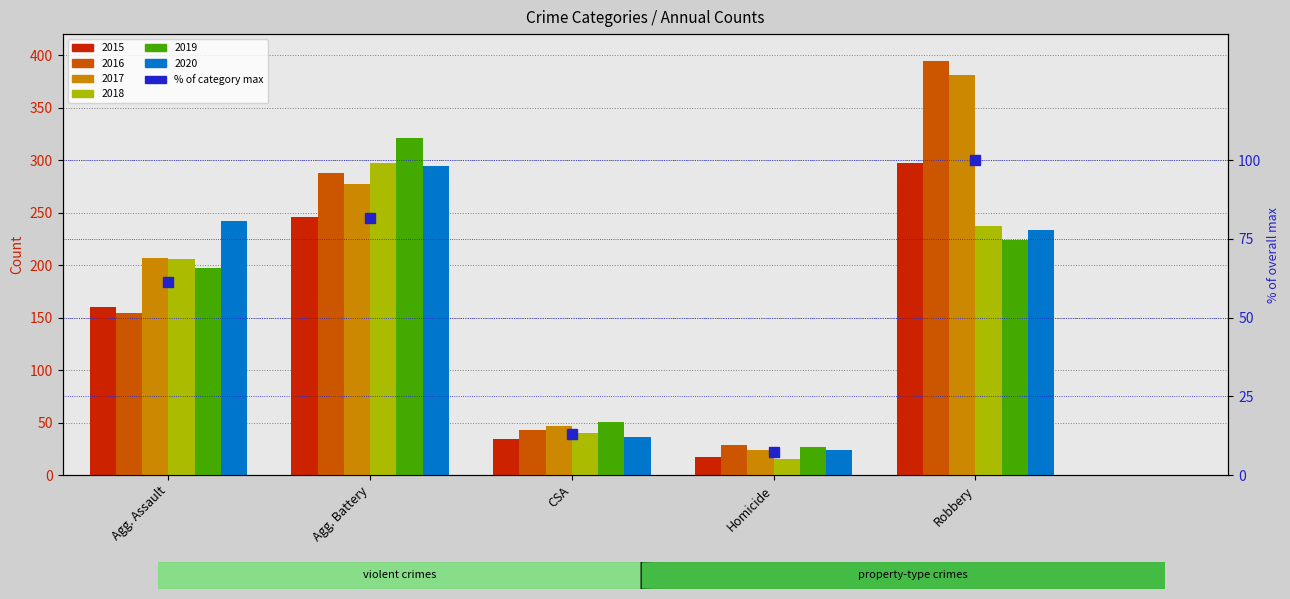

List the labels in order of value, smallest first.

Homicide, CSA, Agg. Assault, Agg. Battery, Robbery